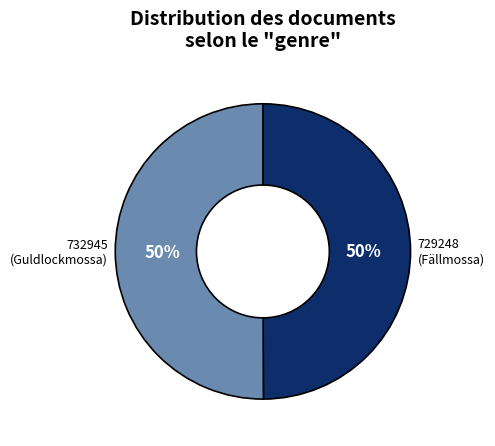

Count the number of slices in the pie.

2